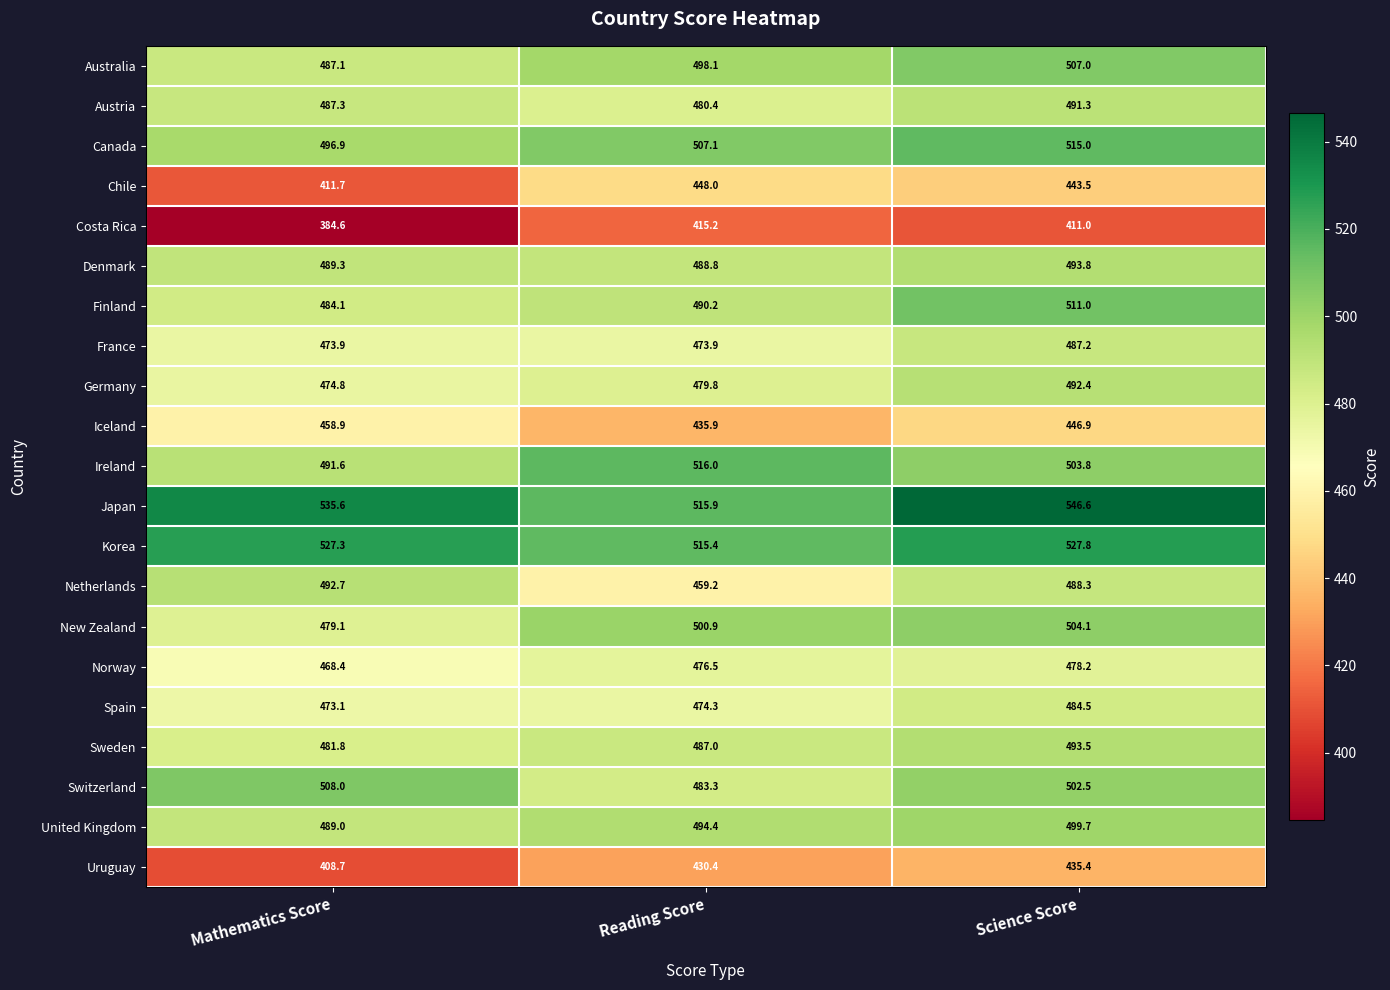

The Denmark series shows 321.5 at Science Score. True or false?

False